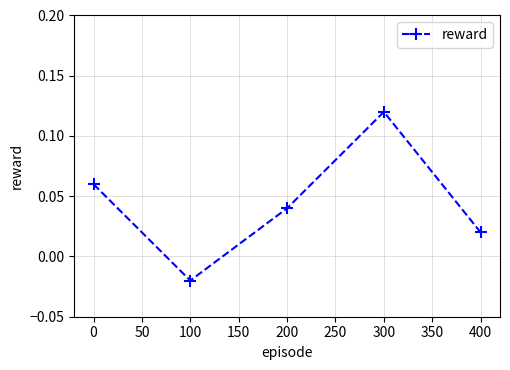

Which label corresponds to the largest value in the chart?

300